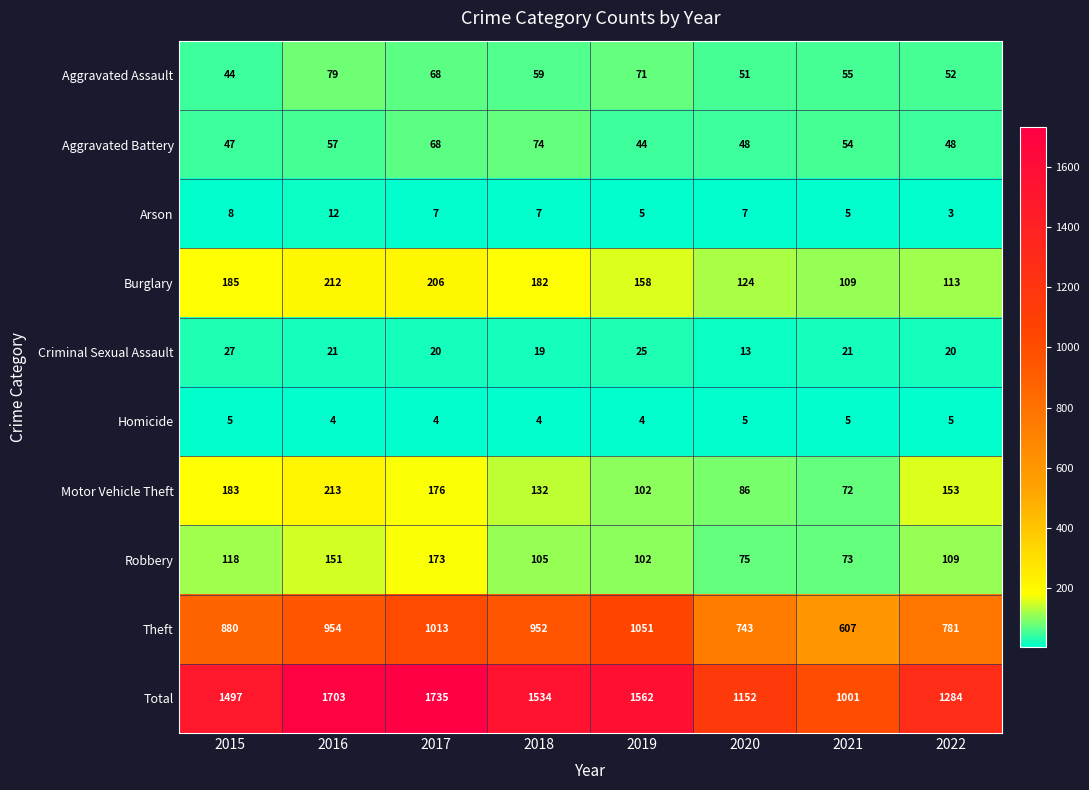

Where is Aggravated Assault nearest to the value 61?

2018